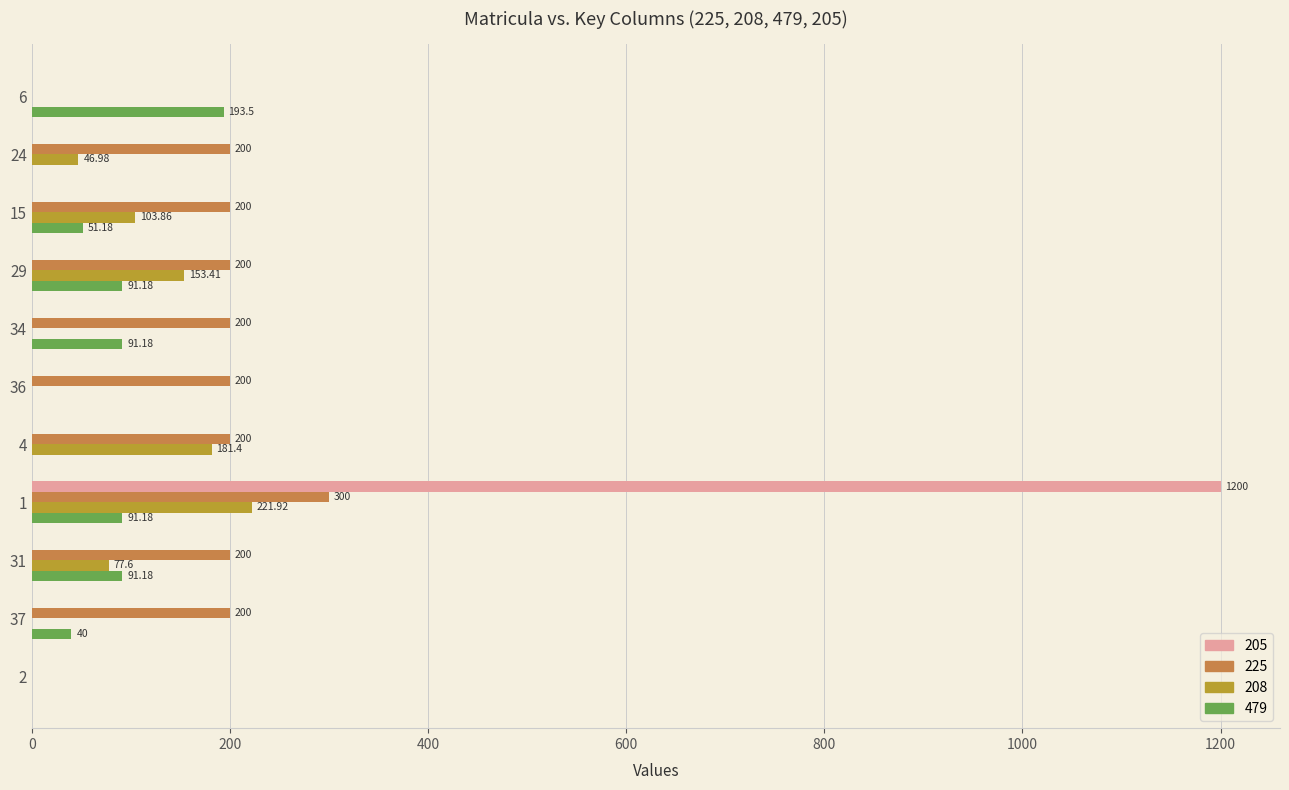

Which series changed the most between 4 and 31?

208